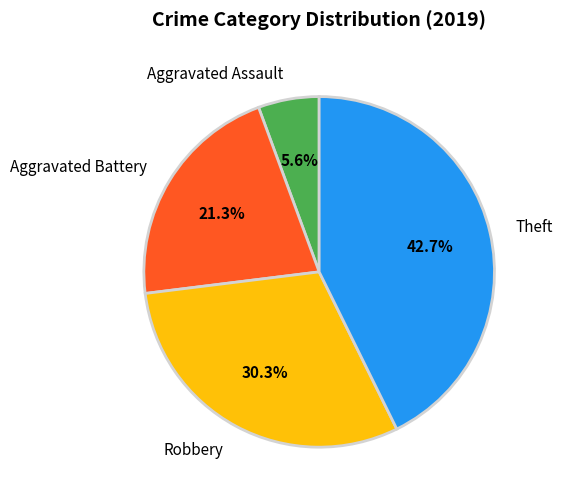

Is Aggravated Assault the majority of the pie?

No